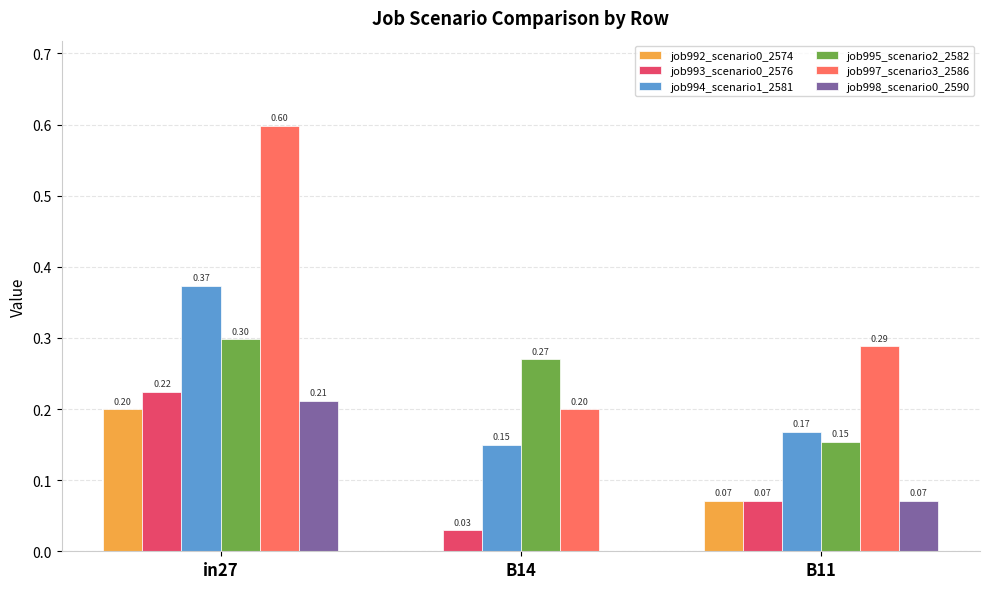

How many data points does each series have?

3